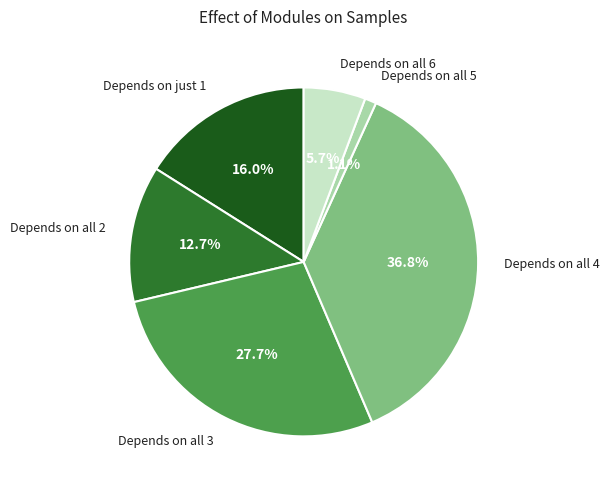

Rank the categories by value from lowest to highest.

Depends on all 5, Depends on all 6, Depends on all 2, Depends on just 1, Depends on all 3, Depends on all 4